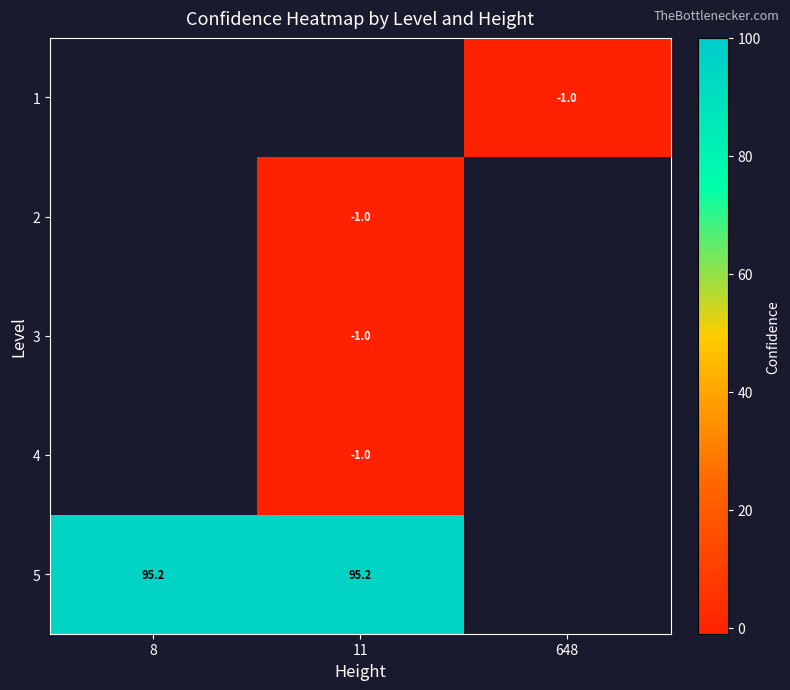

True or false: 1 has a value of -1.0 at 648.

True